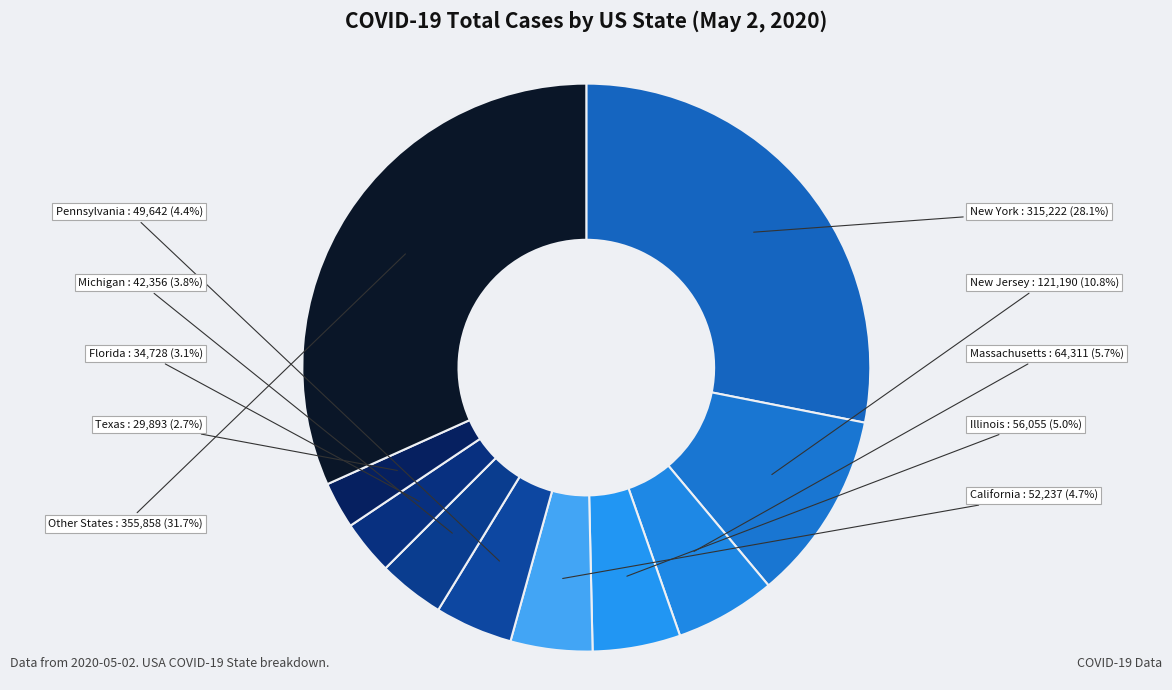

How many segments does this pie chart have?

10